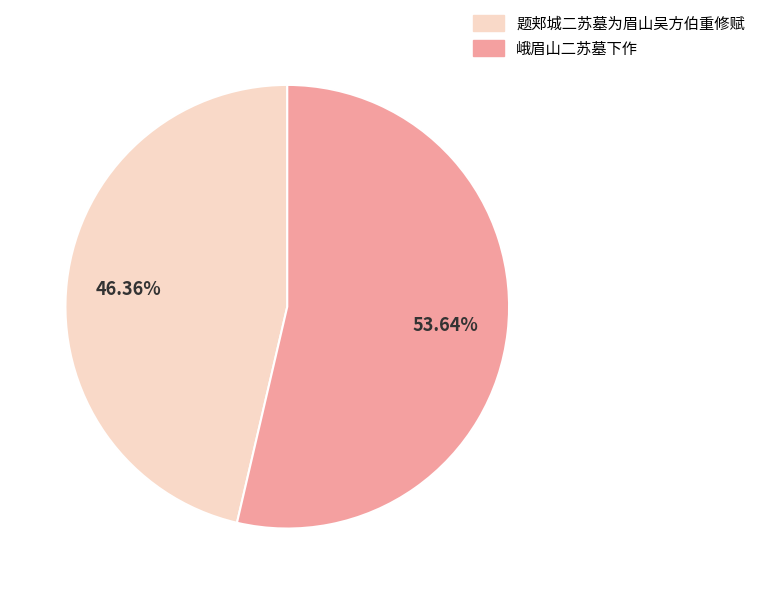

What percentage is the 题郏城二苏墓为眉山吴方伯重修赋 slice, to the nearest percent?

46%